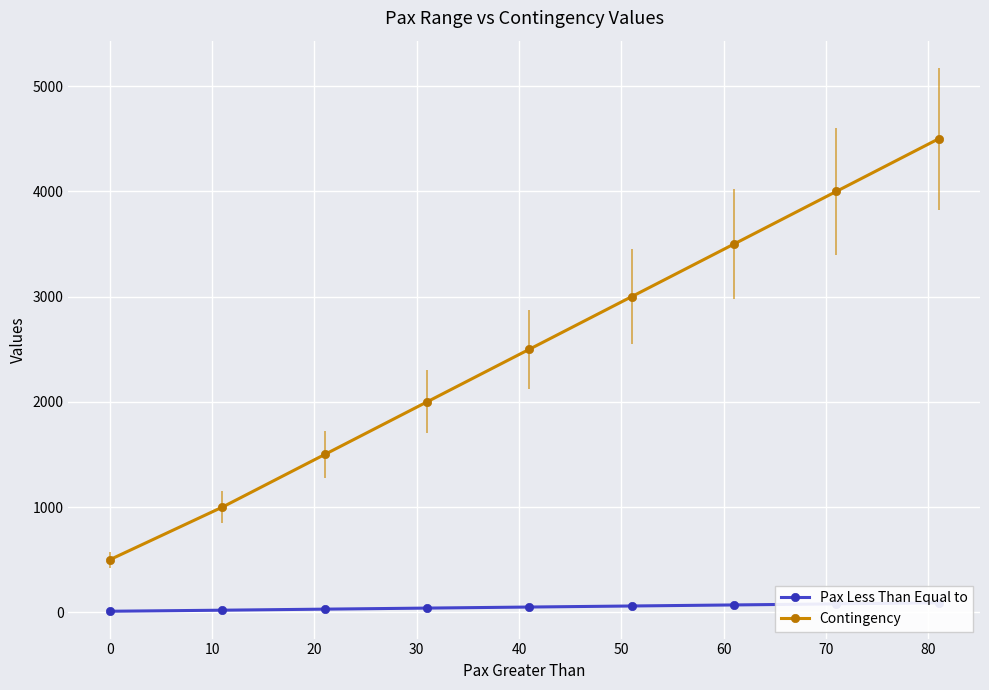

True or false: Pax Less Than Equal to has more than 1 points higher than both neighbors.

False